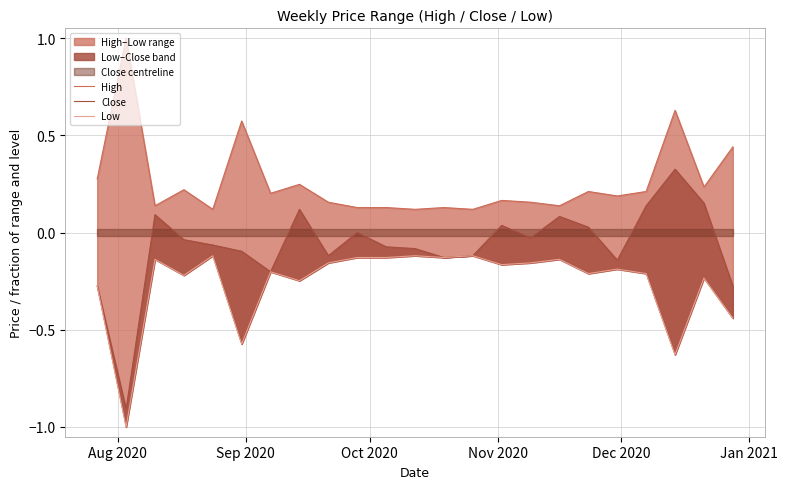

What is the value of the Low point at the 8th from the left?

-0.2